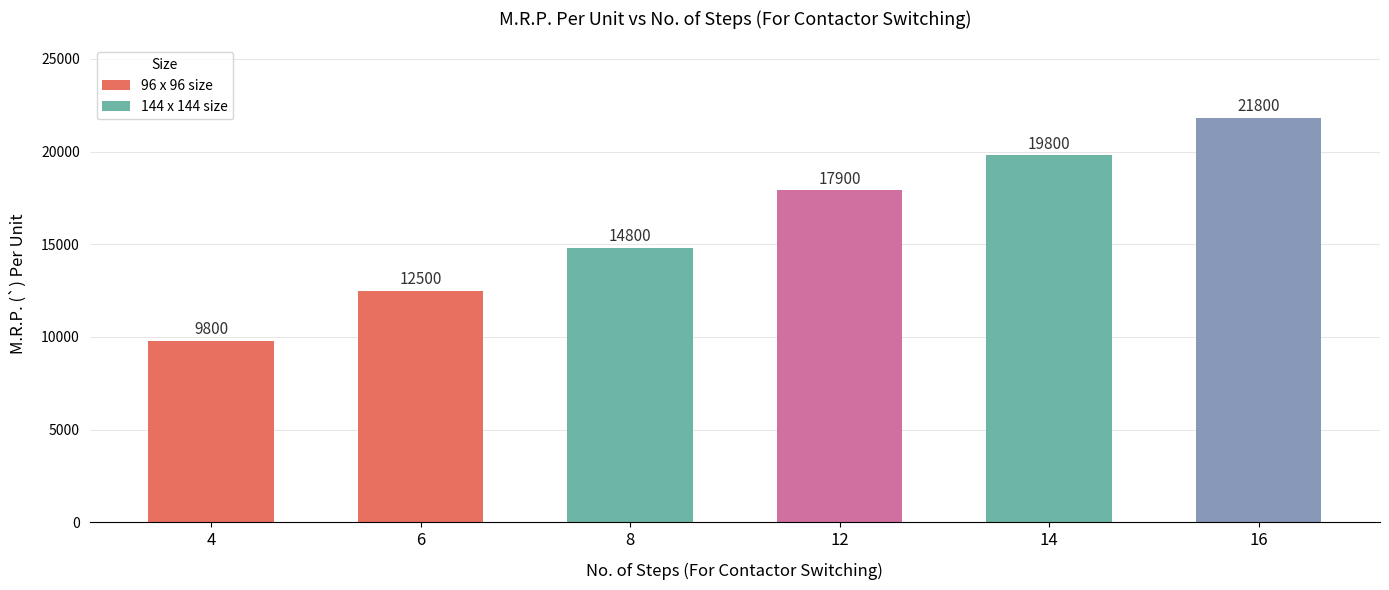

Which category has the lowest value across all series?

4